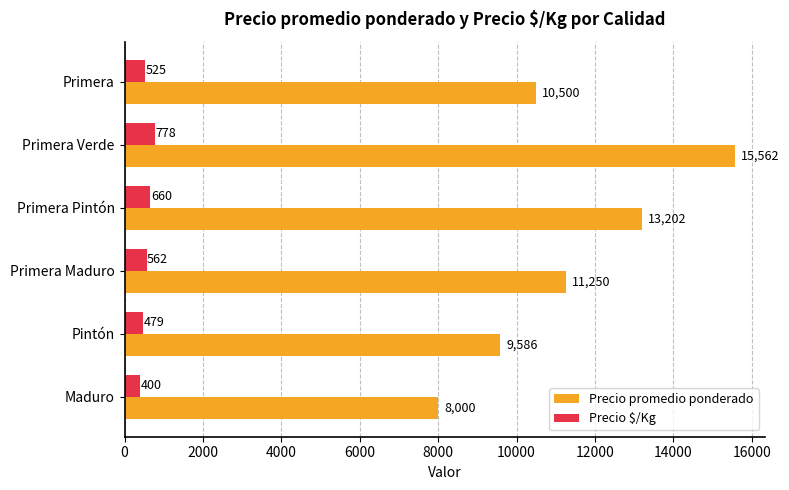

The value of Precio $/Kg at Pintón is 479. True or false?

True